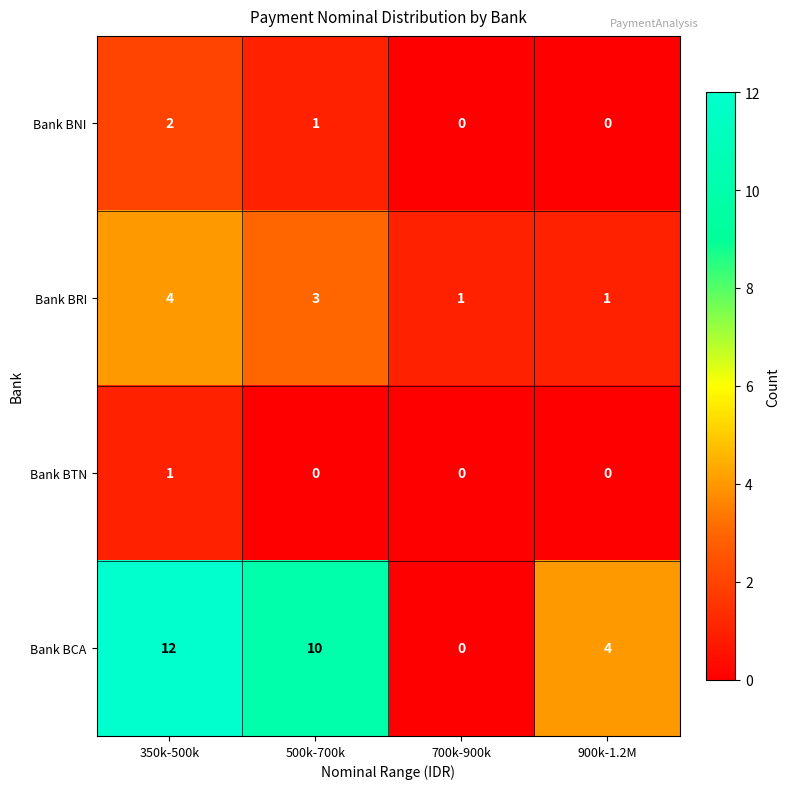

How many Bank BCA values are between 4 and 12?

3